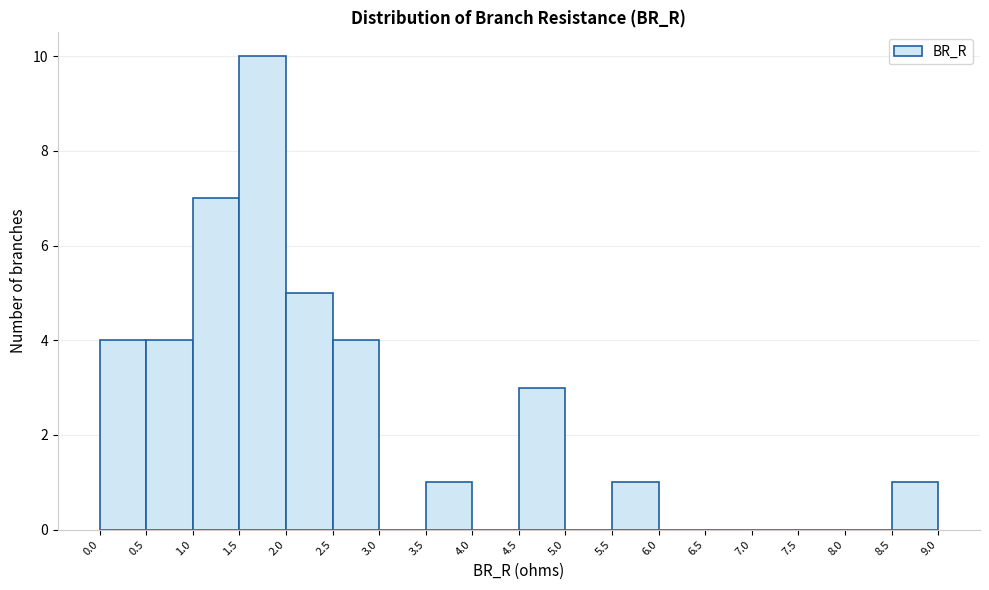

What is the height of the bar covering 8.5 to 9.0 on the x-axis? The values are not printed on the chart, so give them approximately, as read against the axis.

1